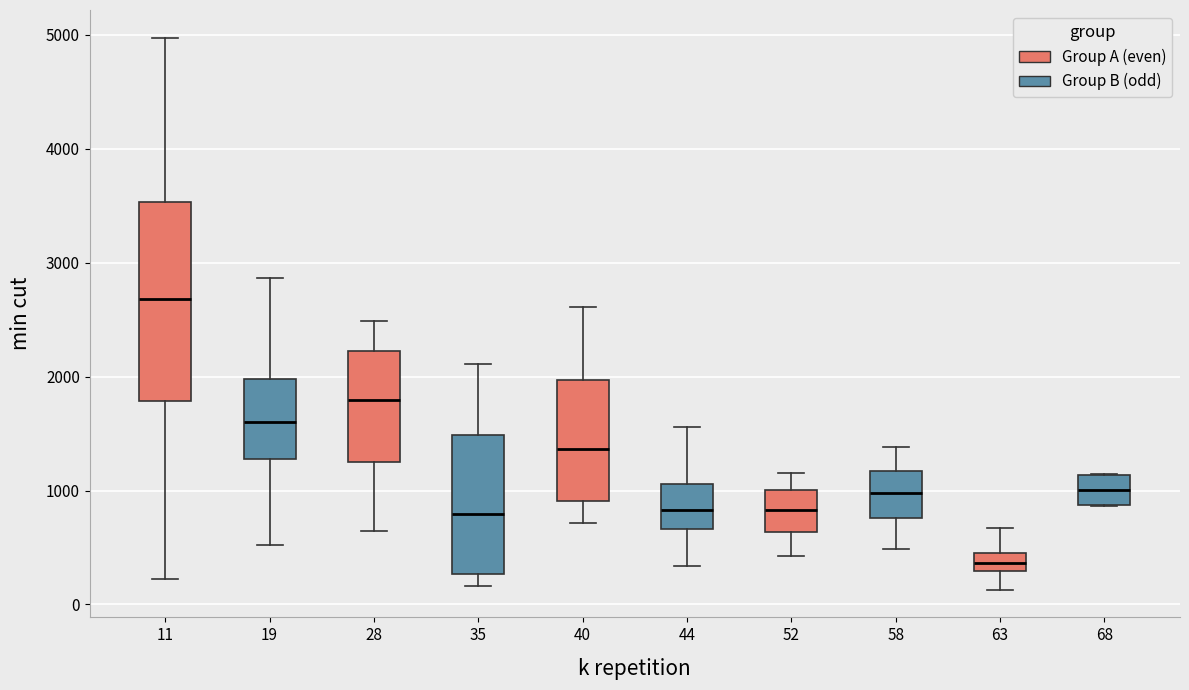

Where is the upper edge of the box at x = 58 on the y-axis? The values are not printed on the chart, so give them approximately, as read against the axis.

1200